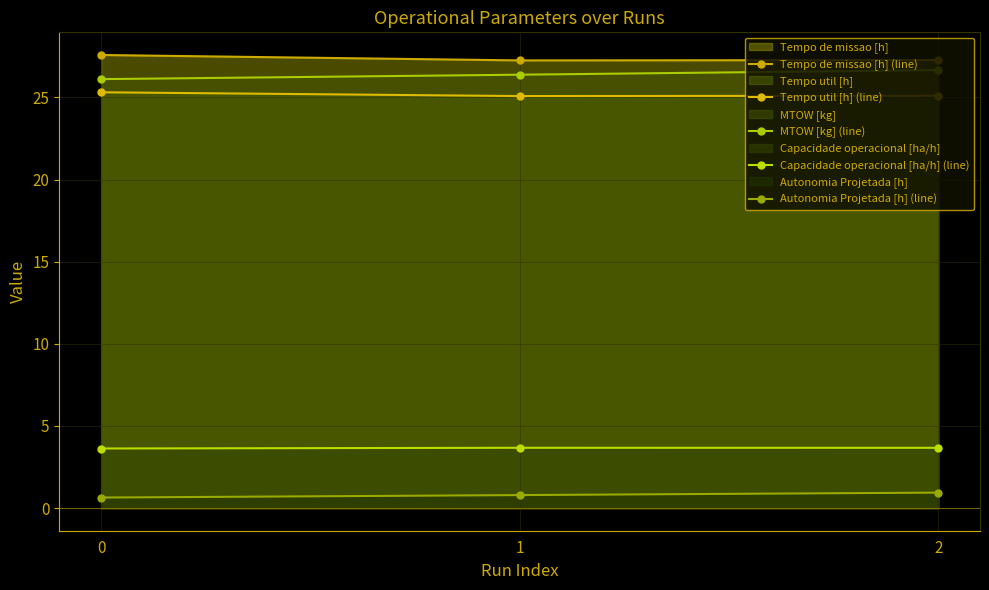

What are all the series names shown in the legend?

Tempo de missao [h] (line), Tempo util [h] (line), MTOW [kg] (line), Capacidade operacional [ha/h] (line), Autonomia Projetada [h] (line)